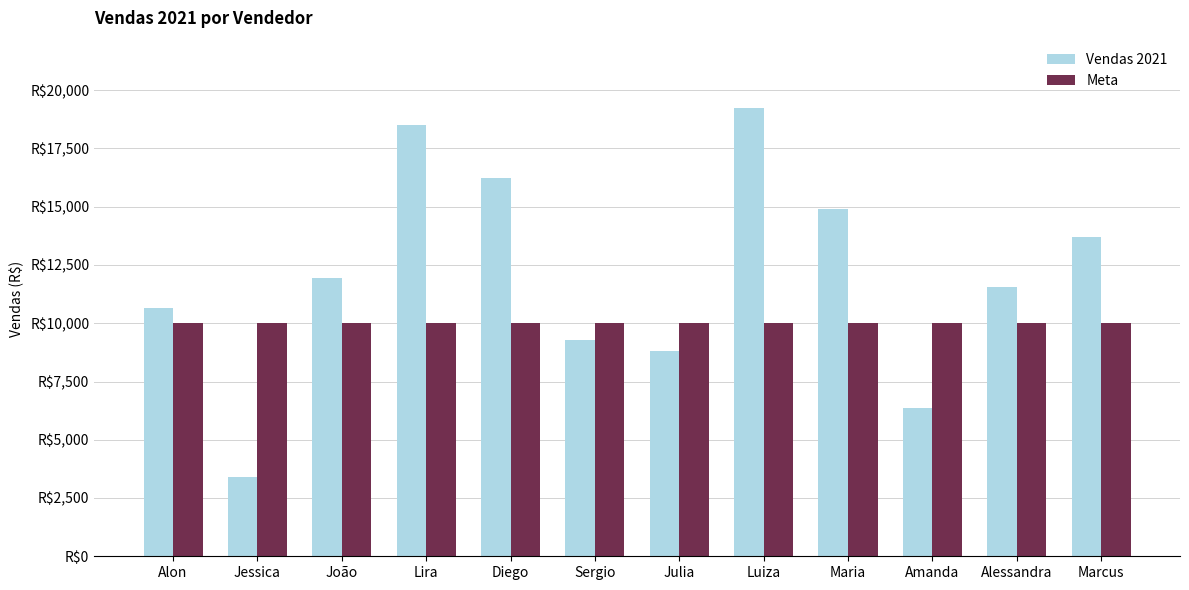

Is the value of Meta at Luiza greater than the value of Vendas 2021 at Alon?

No